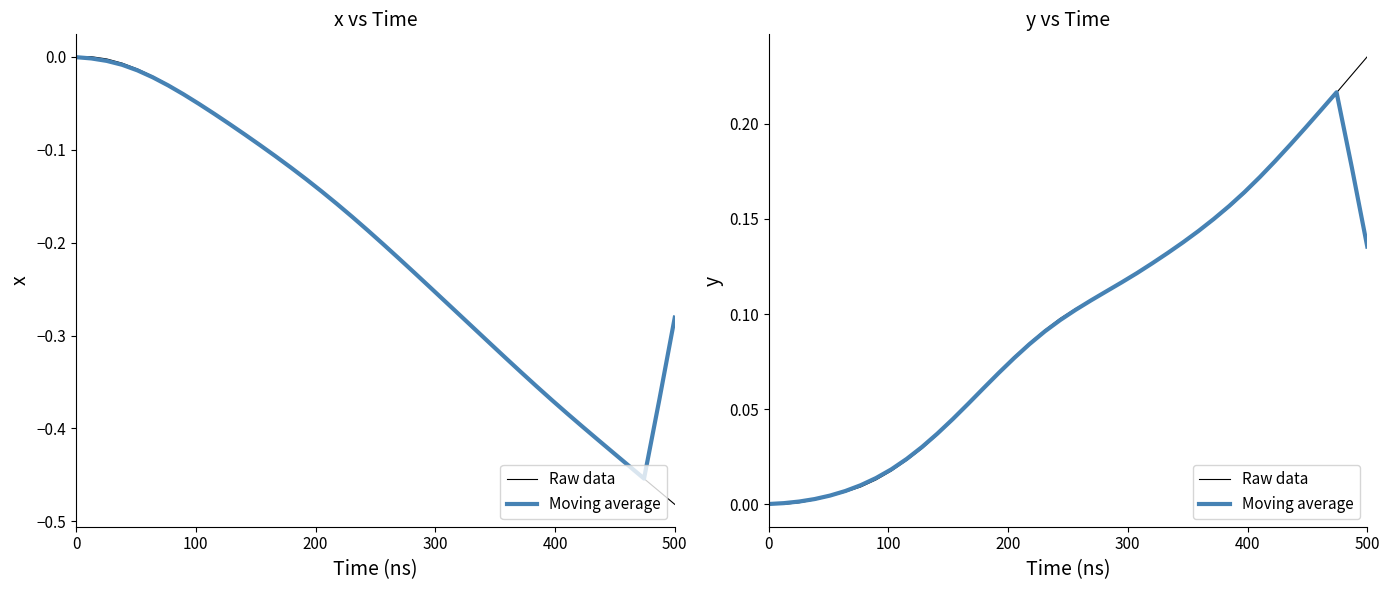

How many values in the Raw data series exceed 0?

38